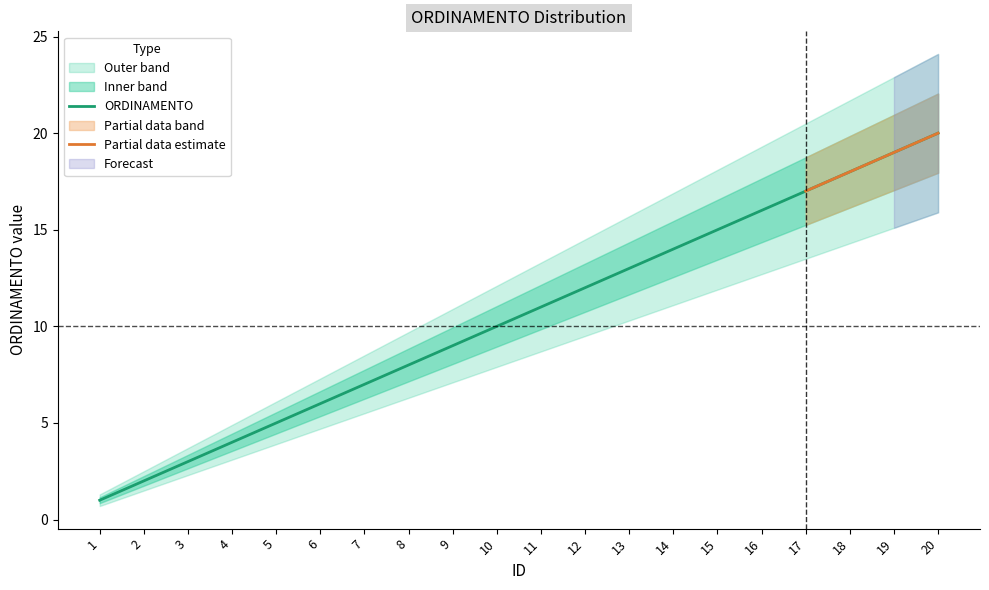

What is the change in value from 11 to 15?

+4